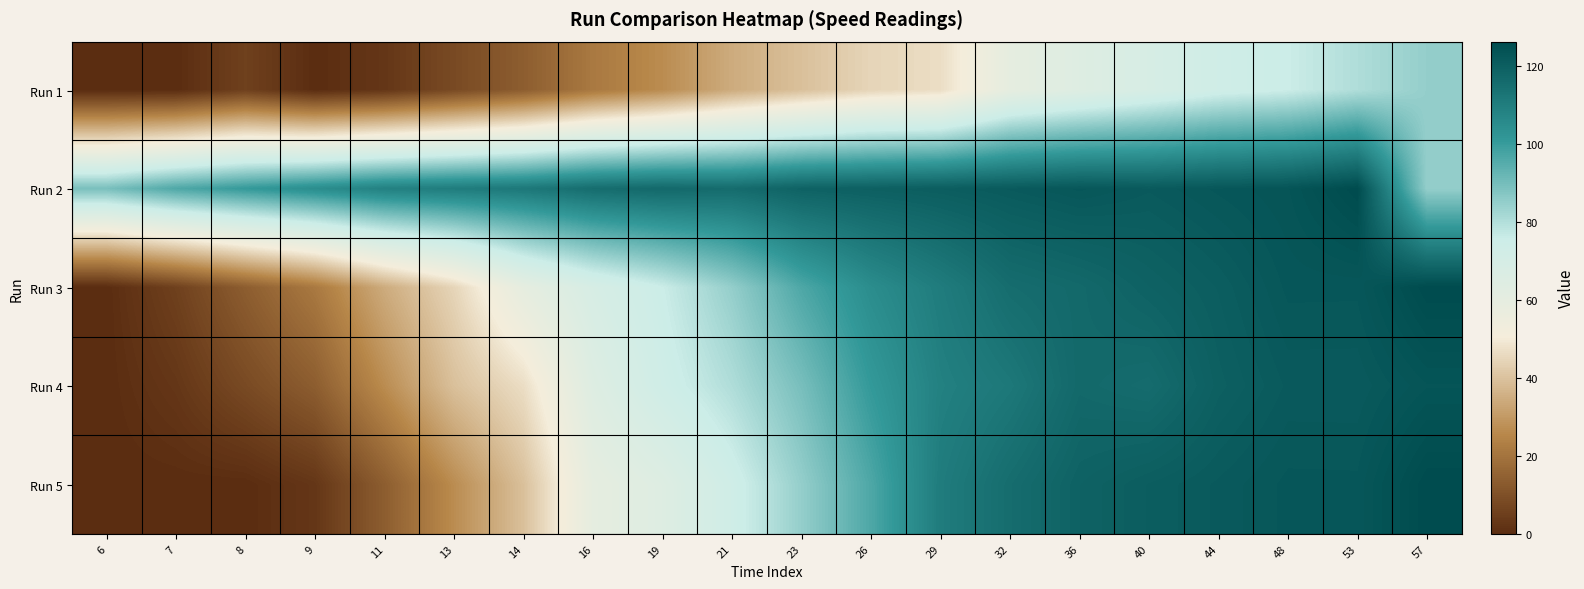

Reading right to left, list all the values displayed in this chart.

Run 1: 57=84.9	53=80.4	48=75.7	44=73.6	40=69.1	36=64.6	32=59.8	29=46.6	26=44.6	23=39.5	21=34.3	19=26.6	16=21.5	14=13.7	13=8.2	11=2.7	9=-0.0	8=5.5	7=0.0	6=0.0
Run 2: 57=84.9	53=126.2	48=123.2	44=122.4	40=121.4	36=122.5	32=121.4	29=120.4	26=119.6	23=118.8	21=115.6	19=116.7	16=115.3	14=111.6	13=110.2	11=108.8	9=104.8	8=100.8	7=96.4	6=89.5
Run 3: 57=126.2	53=122.4	48=122.5	44=120.4	40=118.8	36=116.7	32=115.3	29=110.2	26=104.8	23=96.4	21=84.9	19=75.7	16=69.1	14=59.8	13=44.6	11=34.3	9=21.5	8=13.7	7=5.5	6=0.0
Run 4: 57=123.2	53=121.4	48=121.4	44=119.6	40=115.6	36=116.7	32=111.6	29=108.8	26=100.8	23=89.5	21=80.4	19=73.6	16=64.6	14=46.6	13=39.5	11=26.6	9=13.7	8=8.2	7=2.7	6=-0.0
Run 5: 57=126.2	53=122.4	48=122.5	44=121.4	40=120.4	36=118.8	32=115.3	29=110.2	26=96.4	23=84.9	21=73.6	19=64.6	16=59.8	14=39.5	13=26.6	11=13.7	9=2.7	8=-0.0	7=0.0	6=0.0